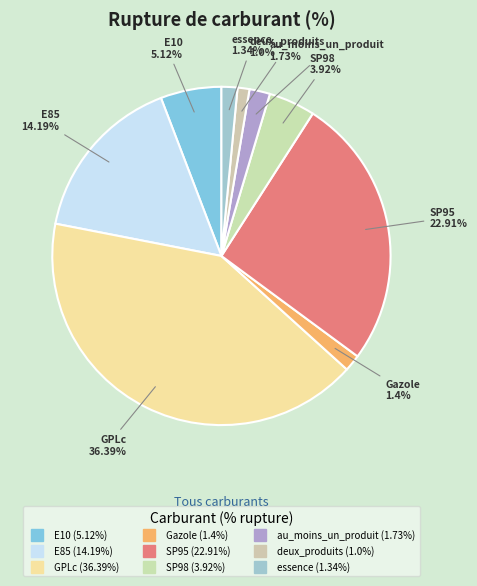

Approximately how many times larger is the value at deux_produits compared to au_moins_un_produit?

0.6